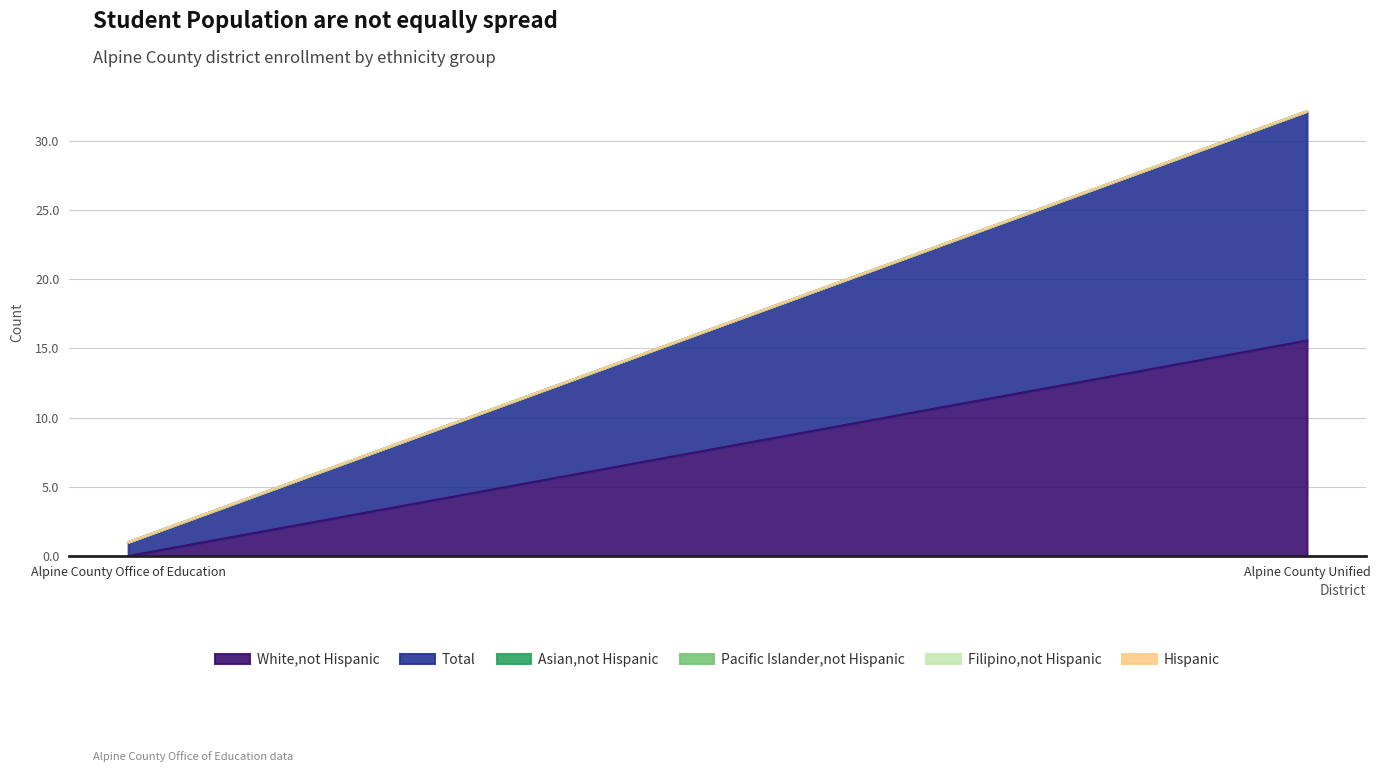

What is the sum of all Total values?

17.6